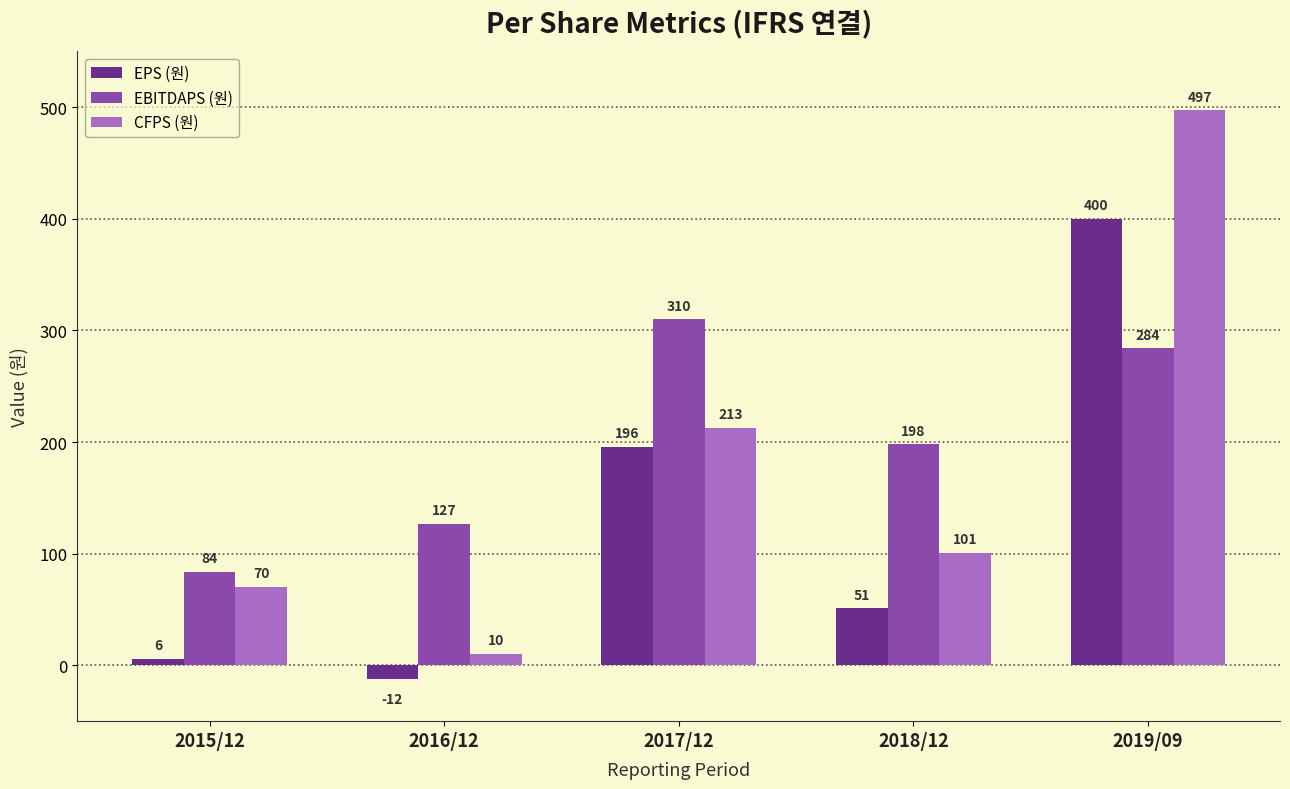

What is the spread (max minus min) of values at 2017/12?

114